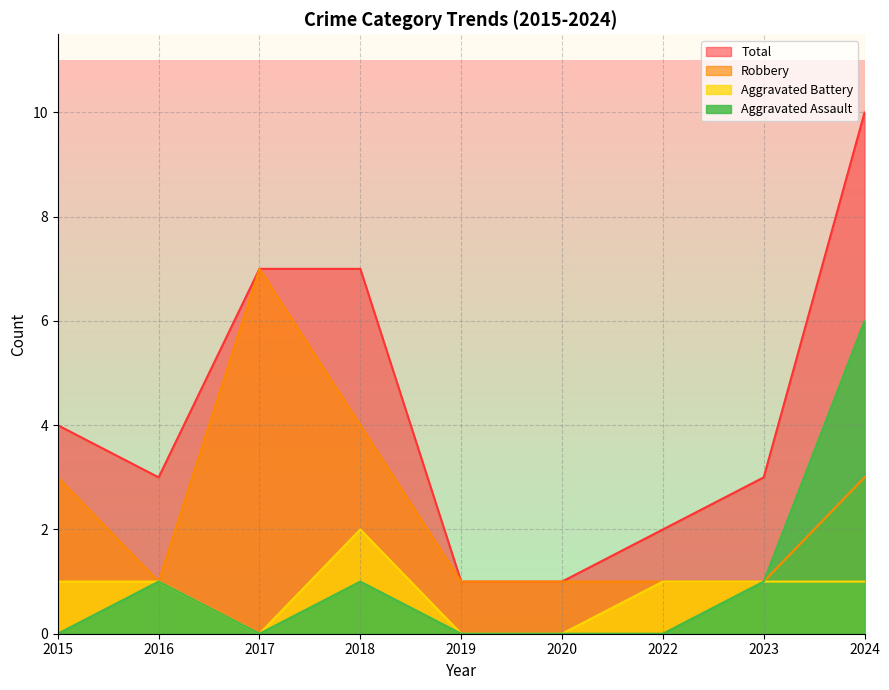

Where is Aggravated Assault nearest to the value 3?

2016